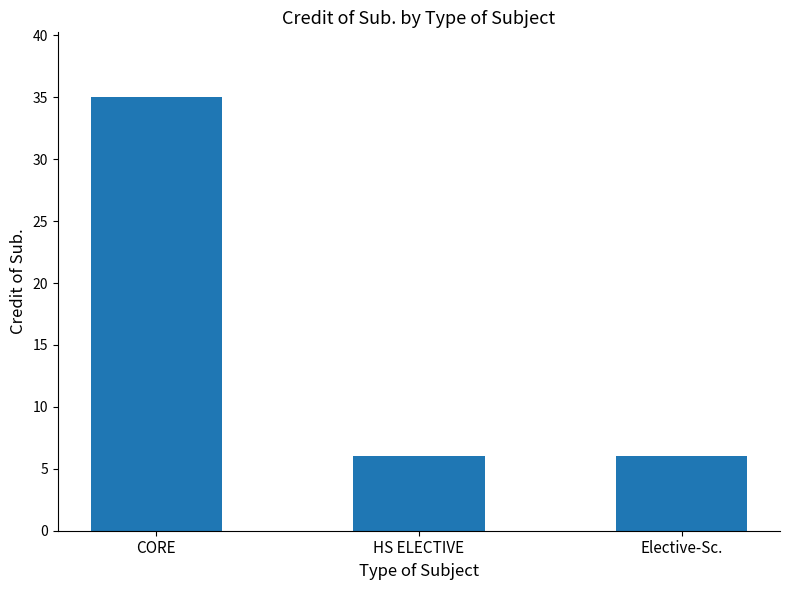

What is the label of the 1st bar from the right?

Elective-Sc.